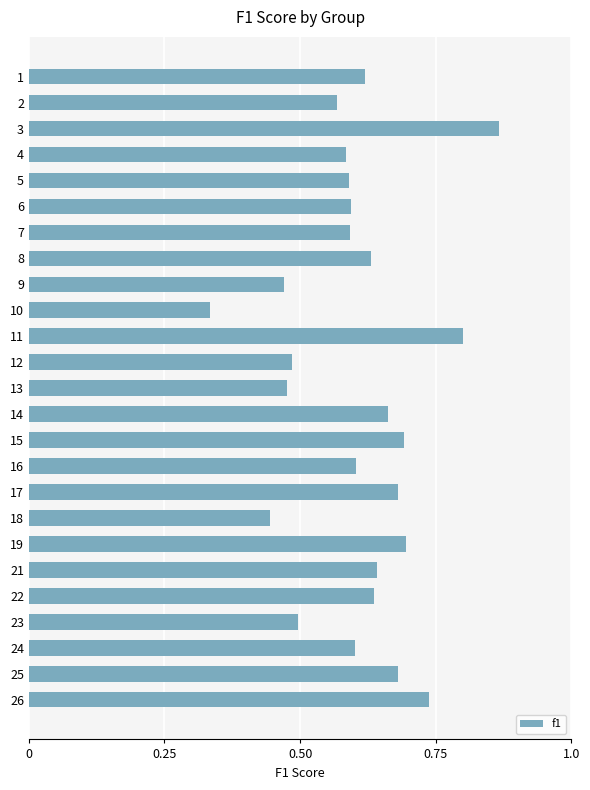

Which label corresponds to the largest value in the chart?

3